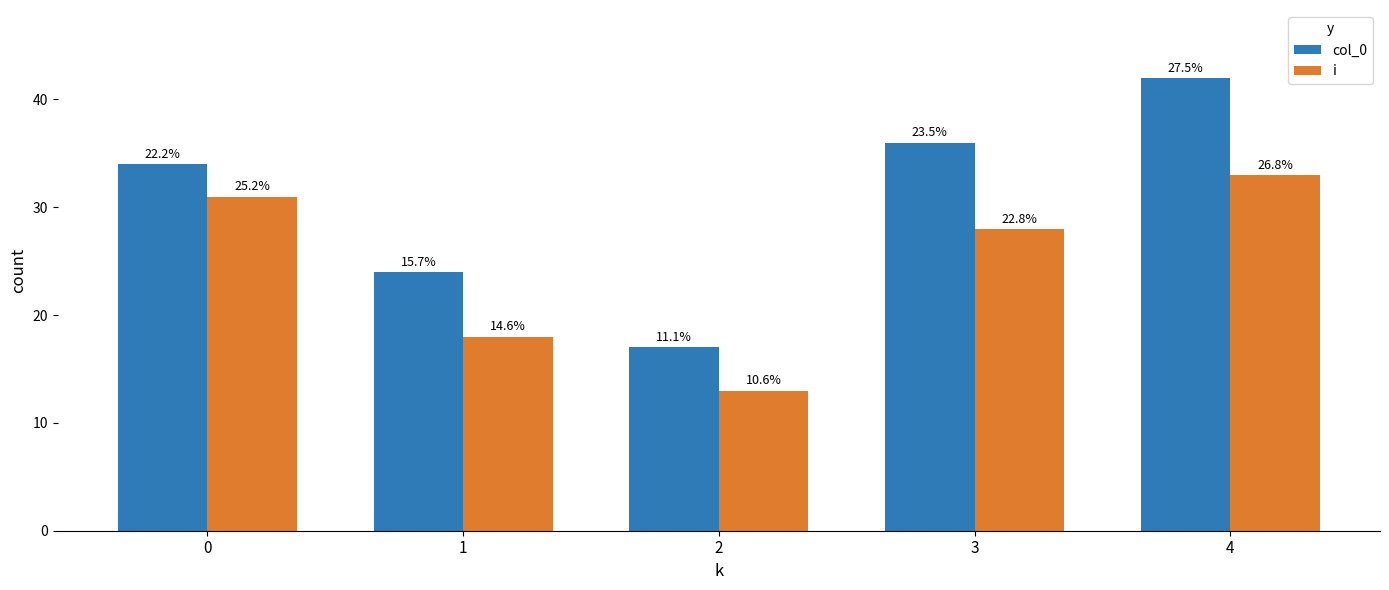

What is the value of the i bar at the 3rd from the left?

13